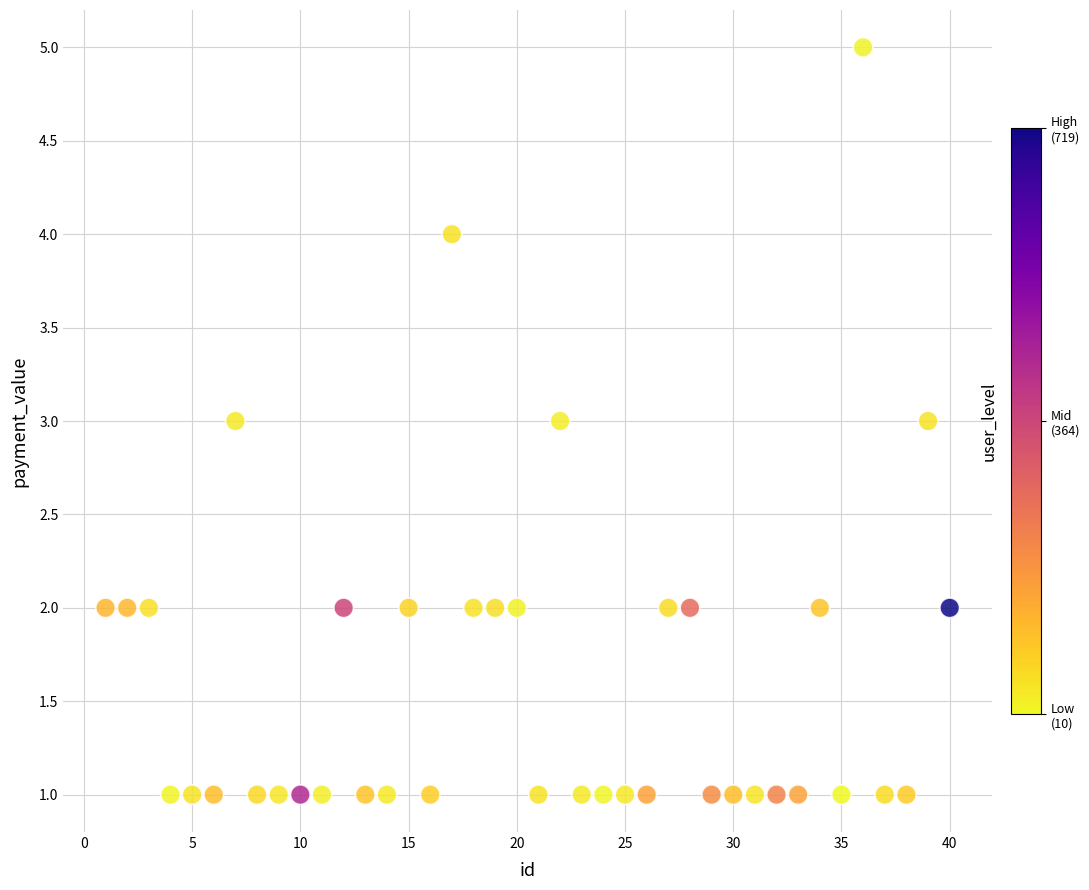

What is the range of X values (max minus min)?

39